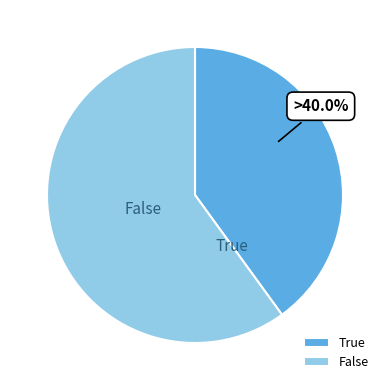

Approximately how many times larger is the value at False compared to True?

1.5